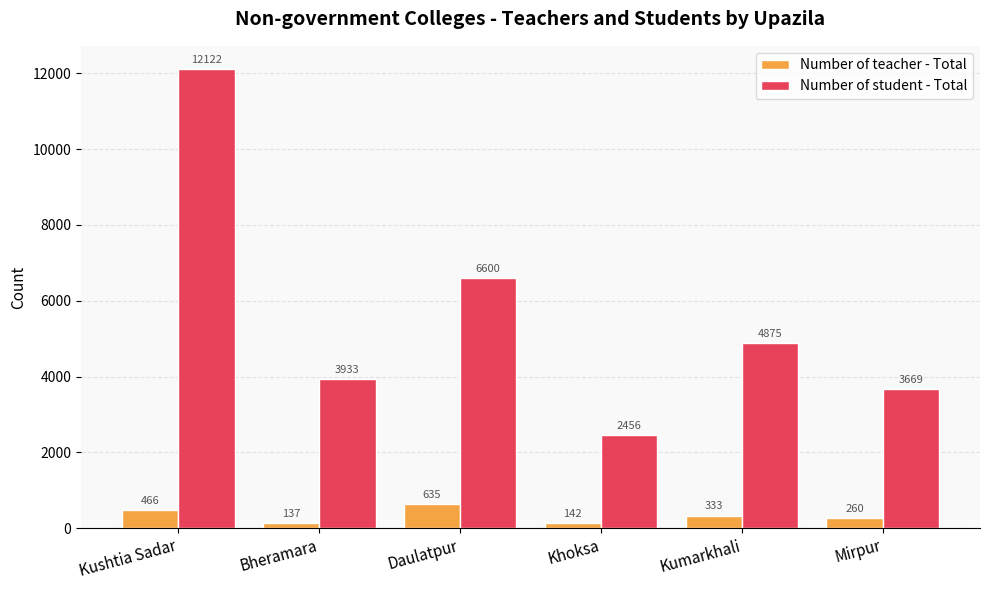

True or false: Number of student - Total has a value of 2456 at Khoksa.

True